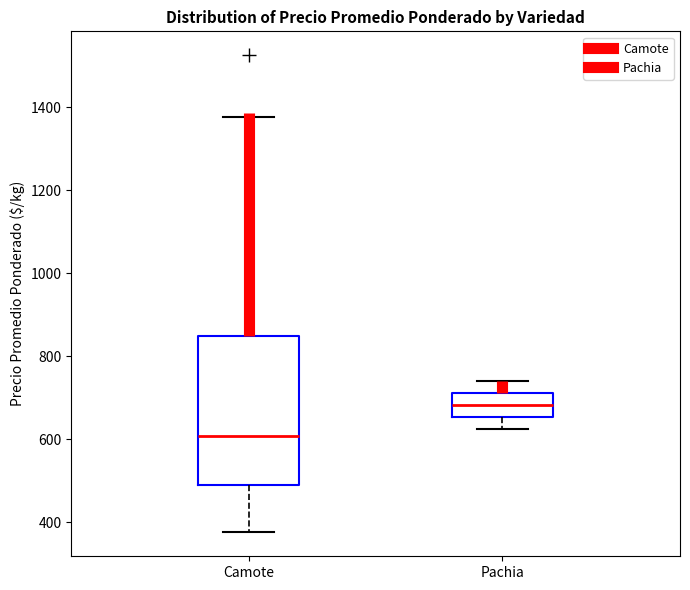

Where does the upper whisker of the box for Camote end on the y-axis? The values are not printed on the chart, so give them approximately, as read against the axis.

1380